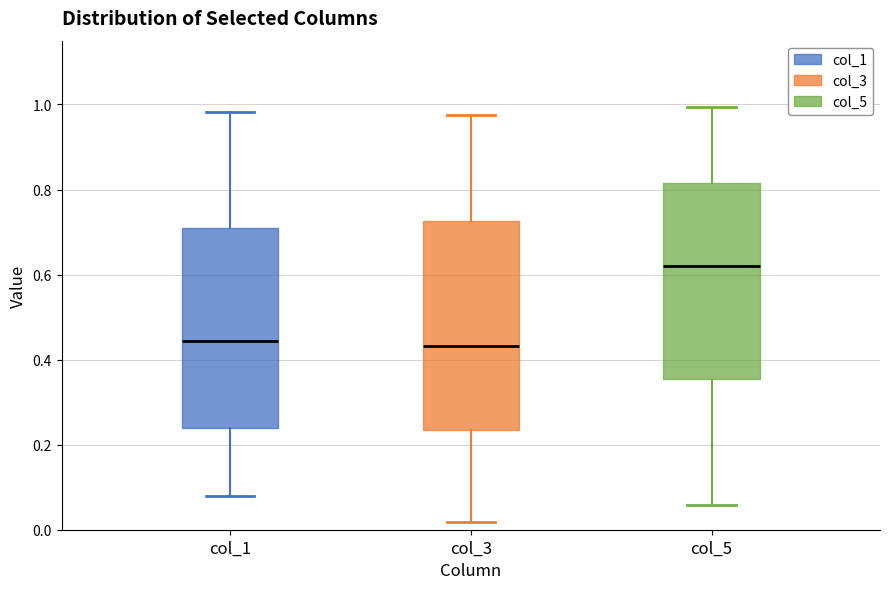

Comparing the boxes themselves (not the whiskers), which one is the tallest?

col_3